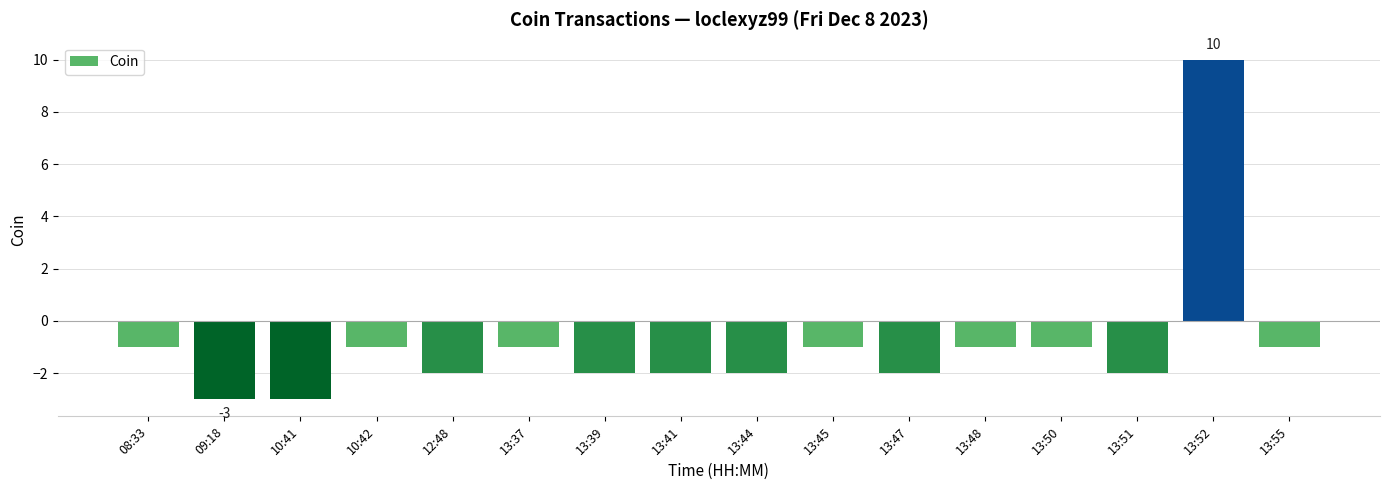

What value does the data have at 09:18?

-3